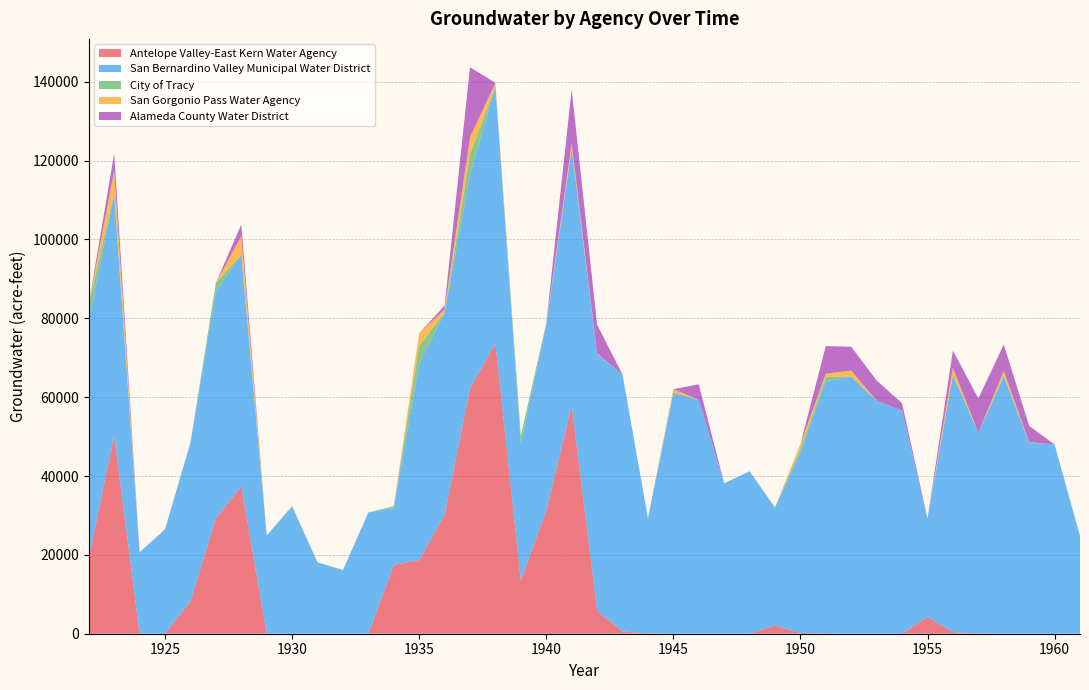

Reading right to left, what are all the values shown in this chart?

Antelope Valley-East Kern Water Agency: 1961=0.0	1960=0.0	1959=0.4	1958=4.2	1957=42.3	1956=422.8	1955=4228.4	1954=0.0	1953=0.2	1952=2.1	1951=20.7	1950=207.4	1949=2074.0	1948=0.0	1947=0.1	1946=0.6	1945=5.8	1944=57.9	1943=578.9	1942=5788.8	1941=57888.2	1940=31274.8	1939=13496.0	1938=73589.2	1937=62303.3	1936=30146.3	1935=18699.2	1934=17453.9	1933=0.0	1932=0.0	1931=0.0	1930=0.0	1929=0.0	1928=37400.5	1927=29251.0	1926=8294.9	1925=0.0	1924=0.0	1923=50279.2	1922=19329.7
San Bernardino Valley Municipal Water District: 1961=24578.0	1960=47999.2	1959=48453.6	1958=65172.6	1957=50949.1	1956=65172.6	1955=25005.9	1954=56583.8	1953=59106.1	1952=65172.6	1951=64034.9	1950=45807.0	1949=29935.2	1948=41205.1	1947=38161.2	1946=59346.8	1945=61114.8	1944=29265.7	1943=65172.6	1942=65172.6	1941=65172.6	1940=47246.0	1939=34674.8	1938=65172.6	1937=54132.4	1936=51290.3	1935=49720.2	1934=14452.8	1933=30767.0	1932=16141.2	1931=18120.9	1930=32125.5	1929=24925.9	1928=58779.5	1927=57539.8	1926=40171.7	1925=26503.5	1924=20661.1	1923=61095.3	1922=60180.3
City of Tracy: 1961=342.7	1960=0.0	1959=38.2	1958=382.0	1957=0.0	1956=0.0	1955=0.1	1954=1.1	1953=10.8	1952=107.6	1951=1075.7	1950=927.2	1949=0.0	1948=0.0	1947=0.0	1946=0.0	1945=0.0	1944=0.0	1943=0.2	1942=2.1	1941=20.9	1940=209.0	1939=2089.9	1938=0.0	1937=5265.5	1936=0.0	1935=4614.3	1934=442.1	1933=0.0	1932=0.0	1931=0.0	1930=282.7	1929=0.0	1928=0.0	1927=2172.5	1926=0.0	1925=0.0	1924=0.0	1923=415.2	1922=4151.7
San Gorgonio Pass Water Agency: 1961=0.0	1960=0.0	1959=108.4	1958=1084.0	1957=0.0	1956=1840.1	1955=0.0	1954=0.0	1953=0.0	1952=1453.1	1951=837.0	1950=1178.0	1949=0.0	1948=0.0	1947=0.0	1946=0.0	1945=901.3	1944=0.0	1943=12.7	1942=126.9	1941=1269.4	1940=104.7	1939=0.0	1938=978.1	1937=4207.4	1936=784.5	1935=3192.1	1934=0.0	1933=0.0	1932=0.0	1931=0.0	1930=0.0	1929=0.0	1928=4726.7	1927=0.0	1926=0.0	1925=0.0	1924=0.0	1923=5635.5	1922=0.0
Alameda County Water District: 1961=0.0	1960=0.0	1959=4112.4	1958=6715.1	1957=8676.5	1956=4375.8	1955=0.0	1954=1871.5	1953=5109.4	1952=6038.9	1951=7001.6	1950=0.0	1949=0.0	1948=0.0	1947=0.0	1946=3914.5	1945=0.0	1944=0.0	1943=0.0	1942=7292.9	1941=13732.9	1940=0.0	1939=0.0	1938=0.0	1937=17779.9	1936=978.4	1935=0.0	1934=0.0	1933=0.0	1932=0.0	1931=0.0	1930=0.0	1929=0.0	1928=2875.9	1927=0.0	1926=0.0	1925=0.0	1924=0.0	1923=4418.9	1922=0.0